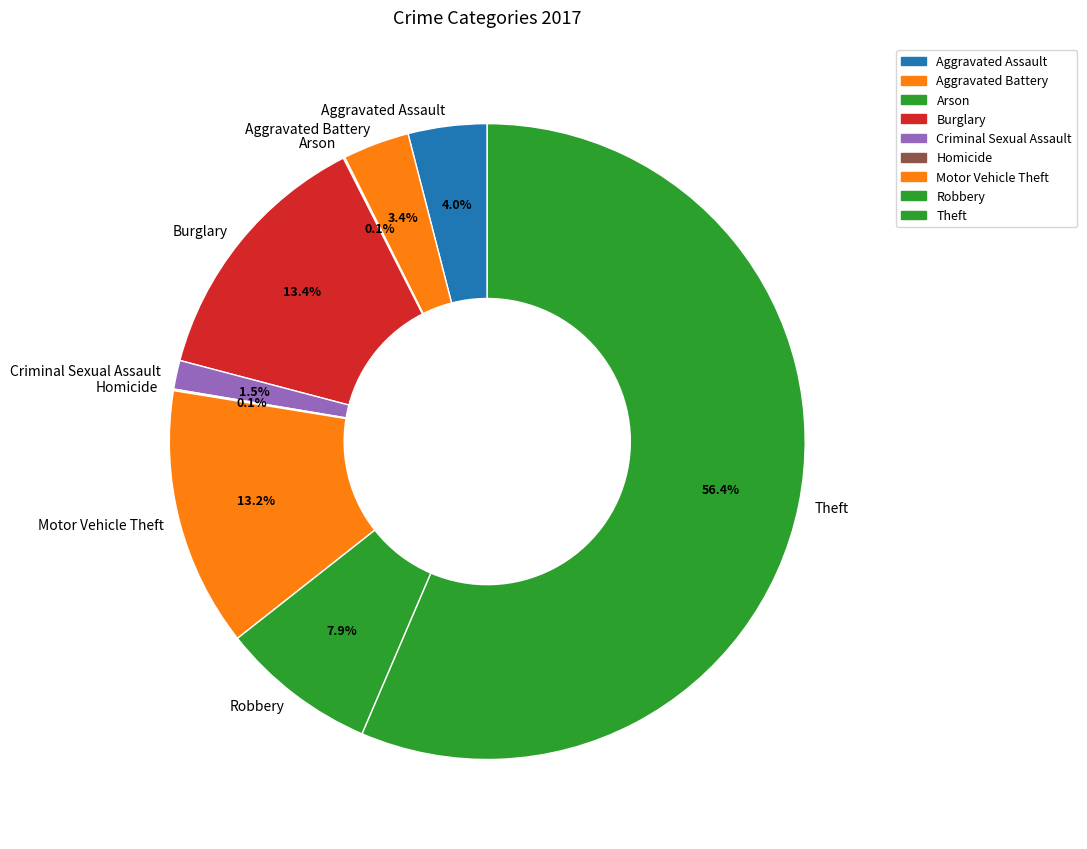

Is there a majority slice in this chart?

Yes